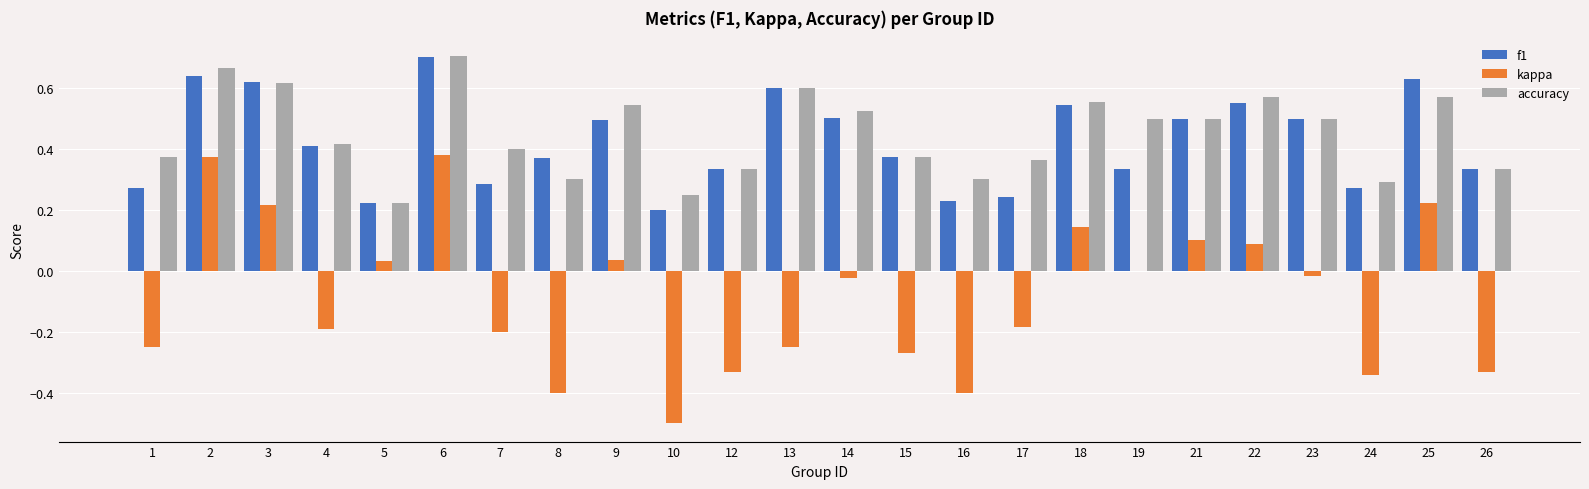

Which series changed the most between 15 and 24?

f1